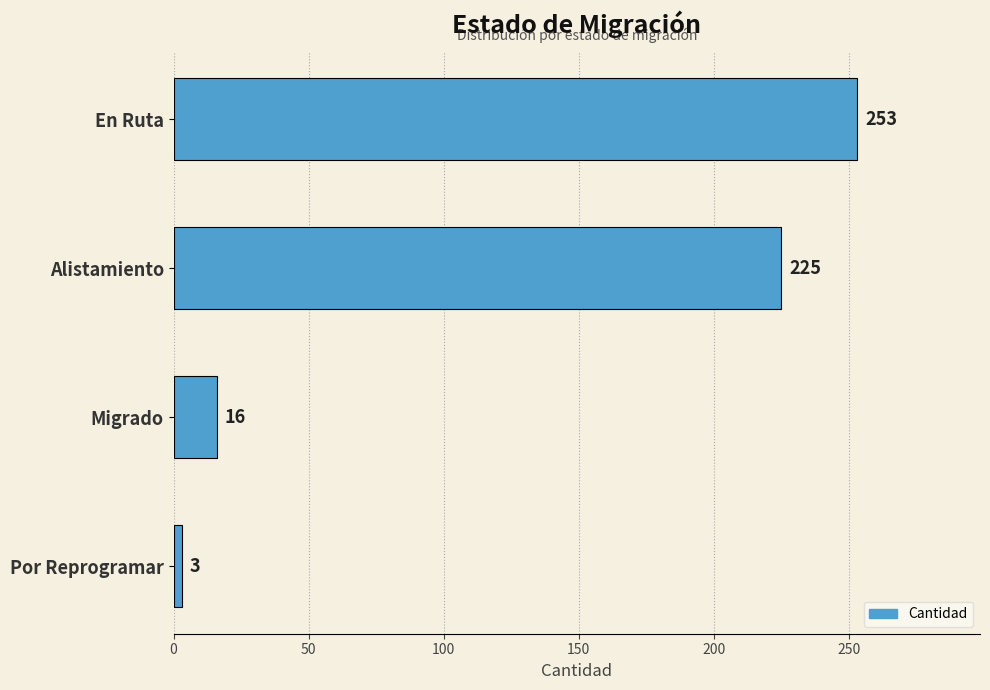

How many series are shown in this chart?

1